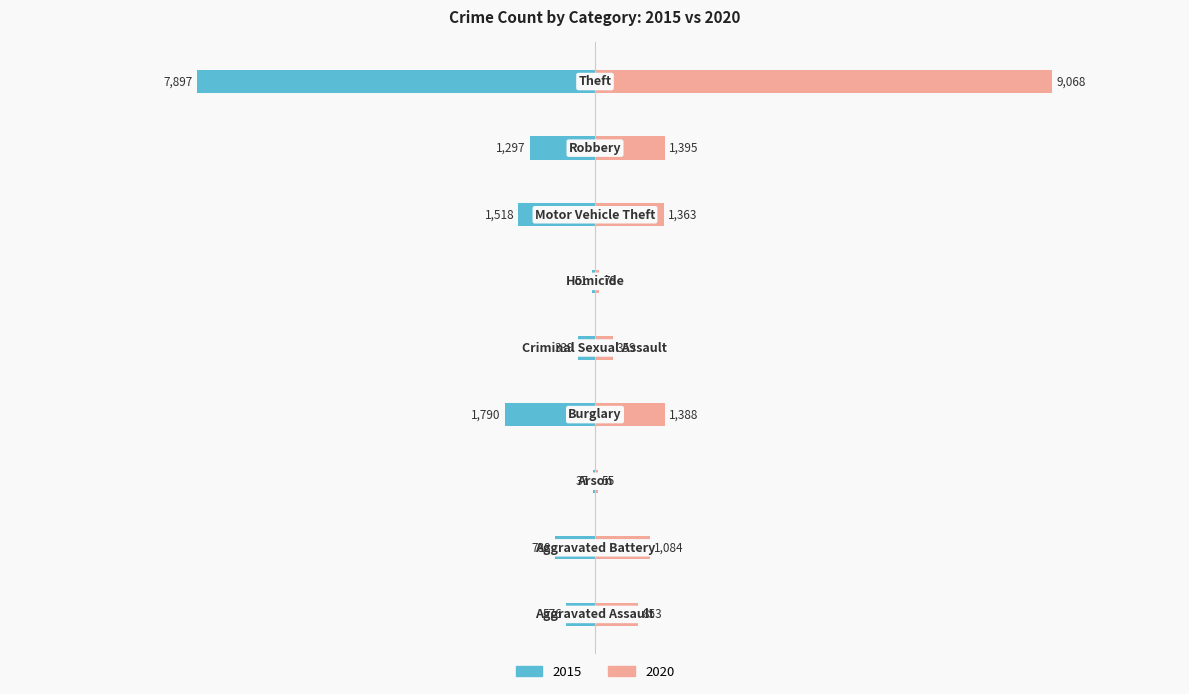

What is the difference between the 2020 values at Motor Vehicle Theft and Criminal Sexual Assault?

1004